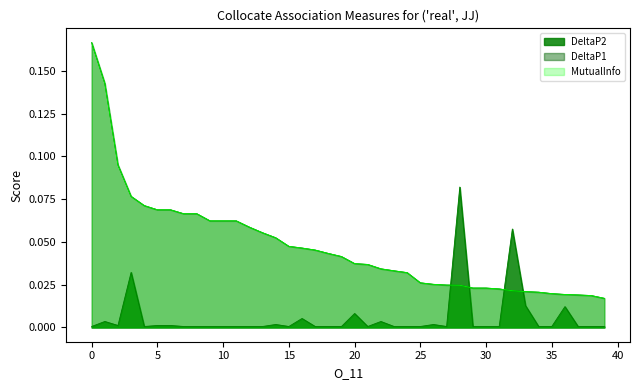

Where is DeltaP1 nearest to the value 0?

39